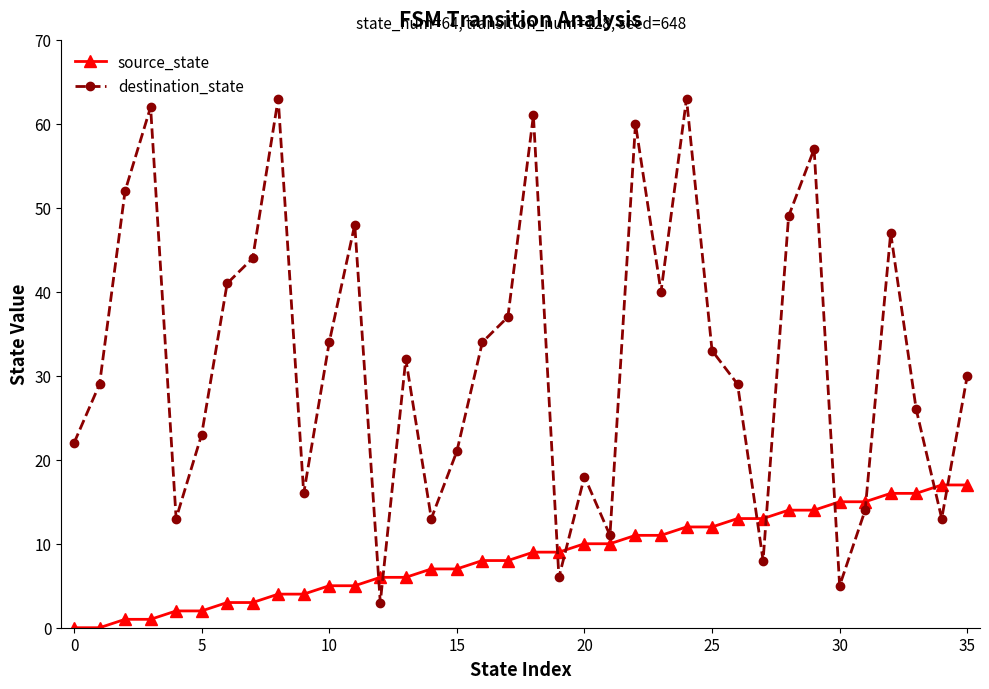

What is the highest value of the destination_state series?

63